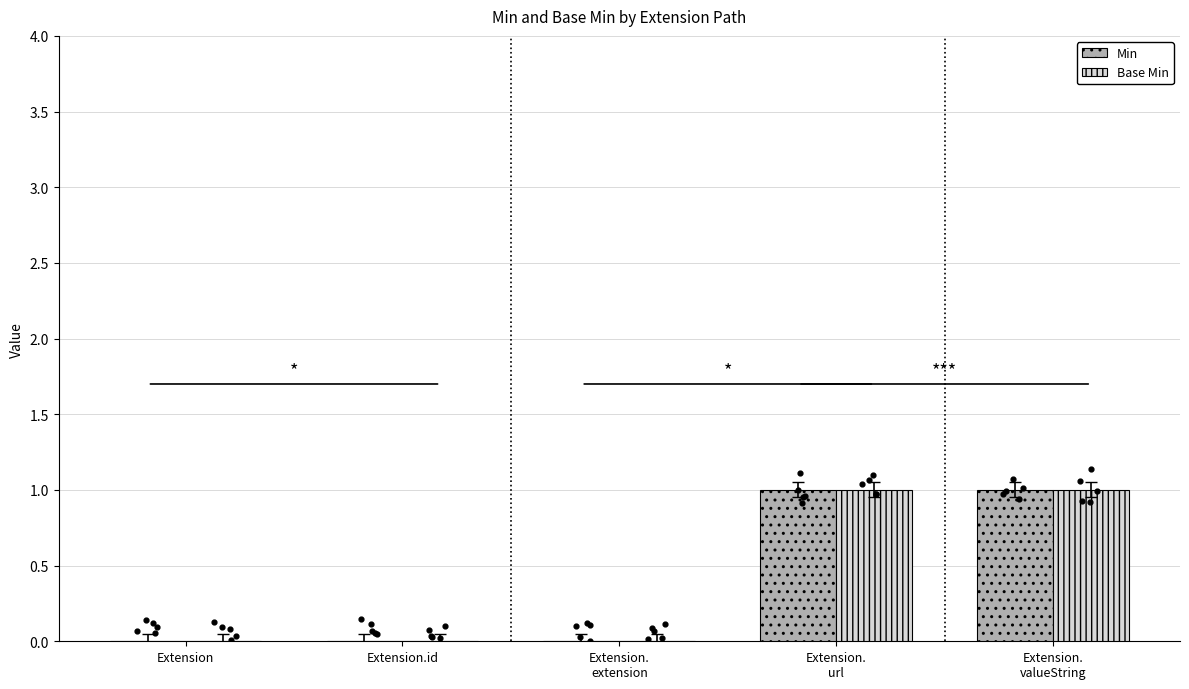

Is the value of Min at Extension.
url greater than the value of Base Min at Extension.
url?

No